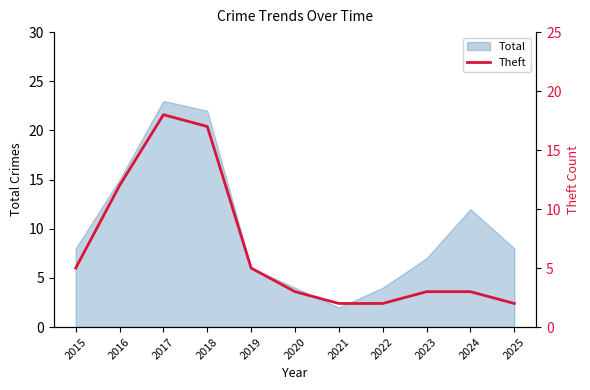

At which label does Total reach its minimum?

2021